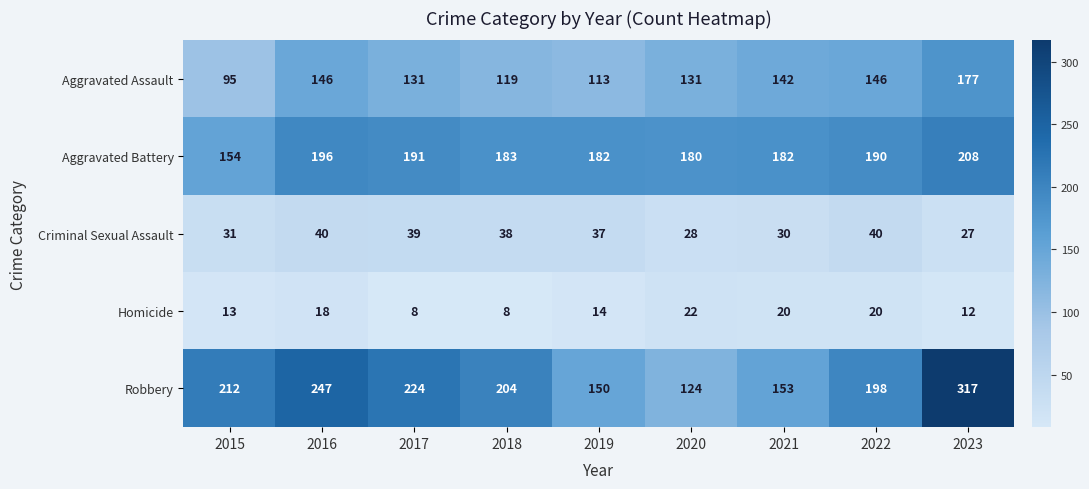

The Criminal Sexual Assault series shows 62 at 2018. True or false?

False